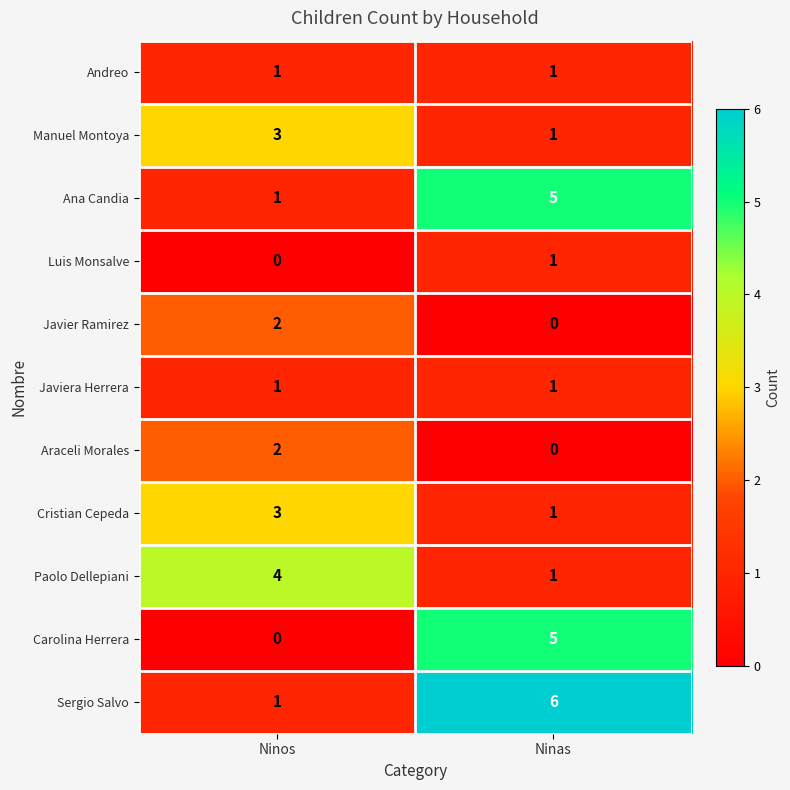

Which category has the highest value in the Carolina Herrera series?

Ninas